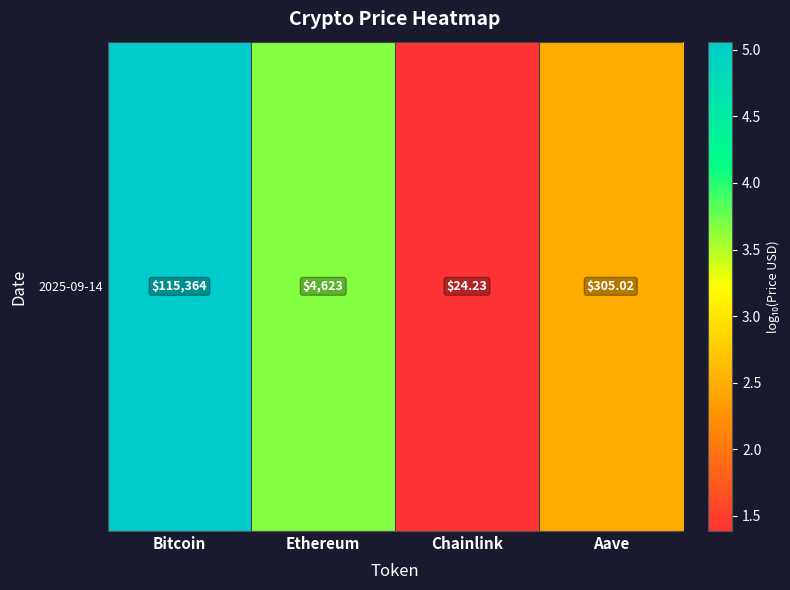

Rank the categories by value from highest to lowest.

Bitcoin, Ethereum, Aave, Chainlink